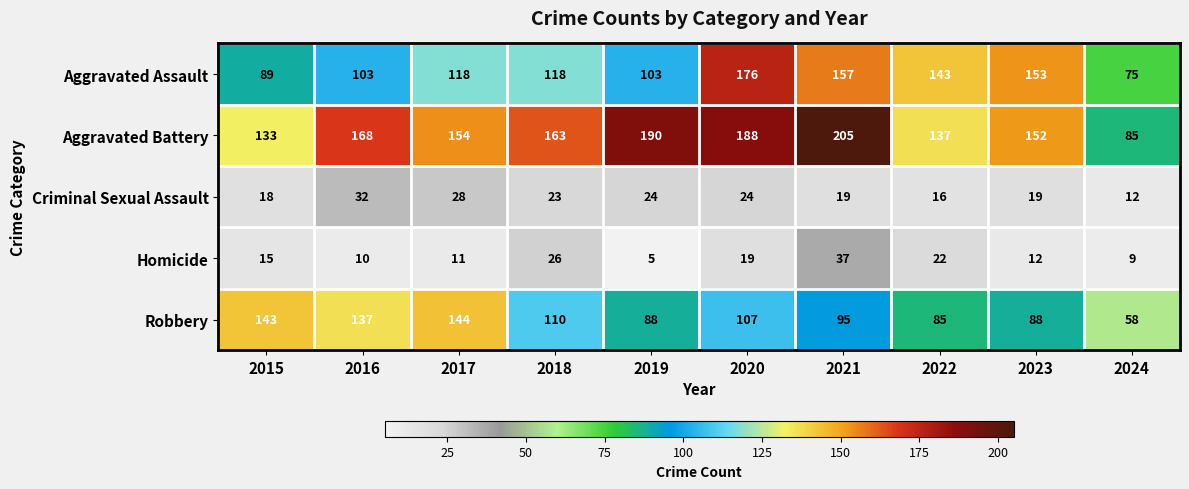

Which category has the lowest value across all series?

2019